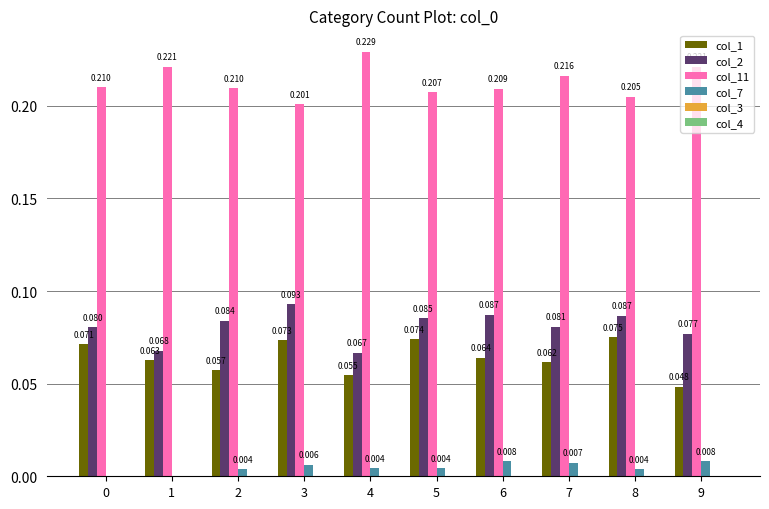

What is the total value across all series at 2?

0.4